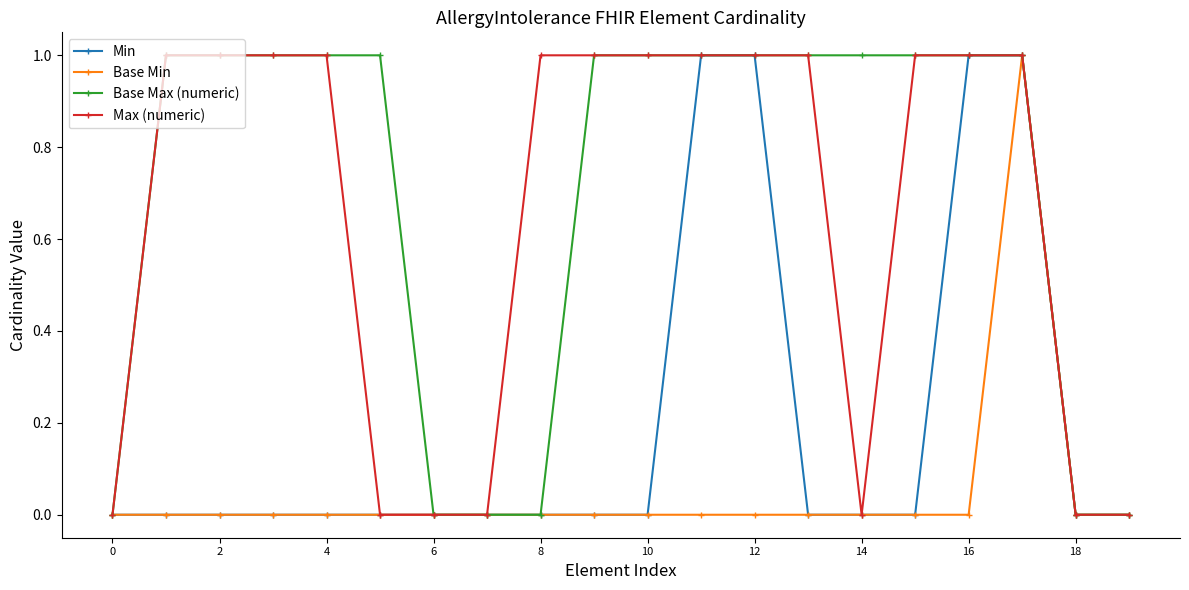

True or false: Base Min has more than 0 interior local peaks.

True